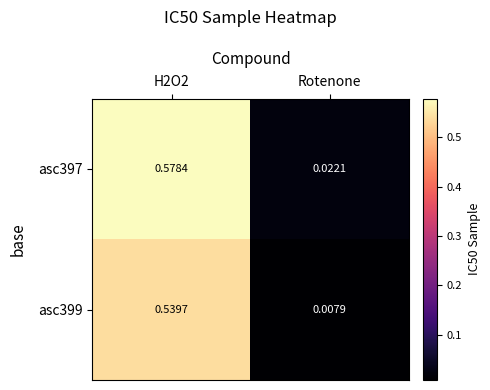

Where is asc397 nearest to the value 0?

Rotenone